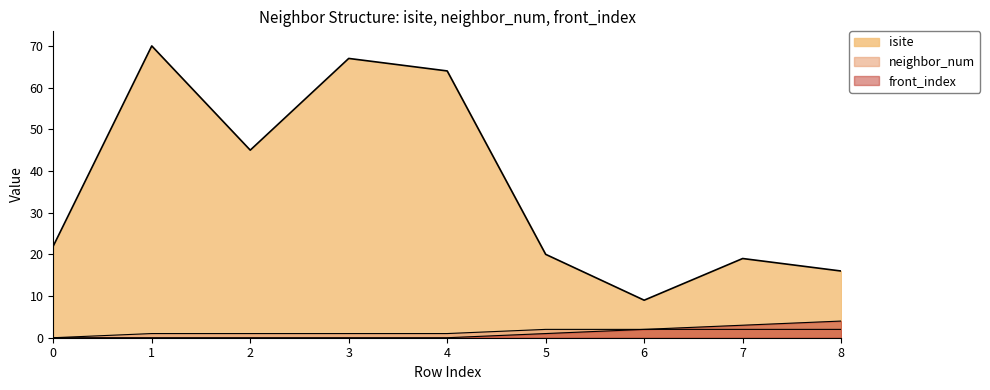

Rank the categories by neighbor_num value from lowest to highest.

0, 1, 2, 3, 4, 5, 6, 7, 8